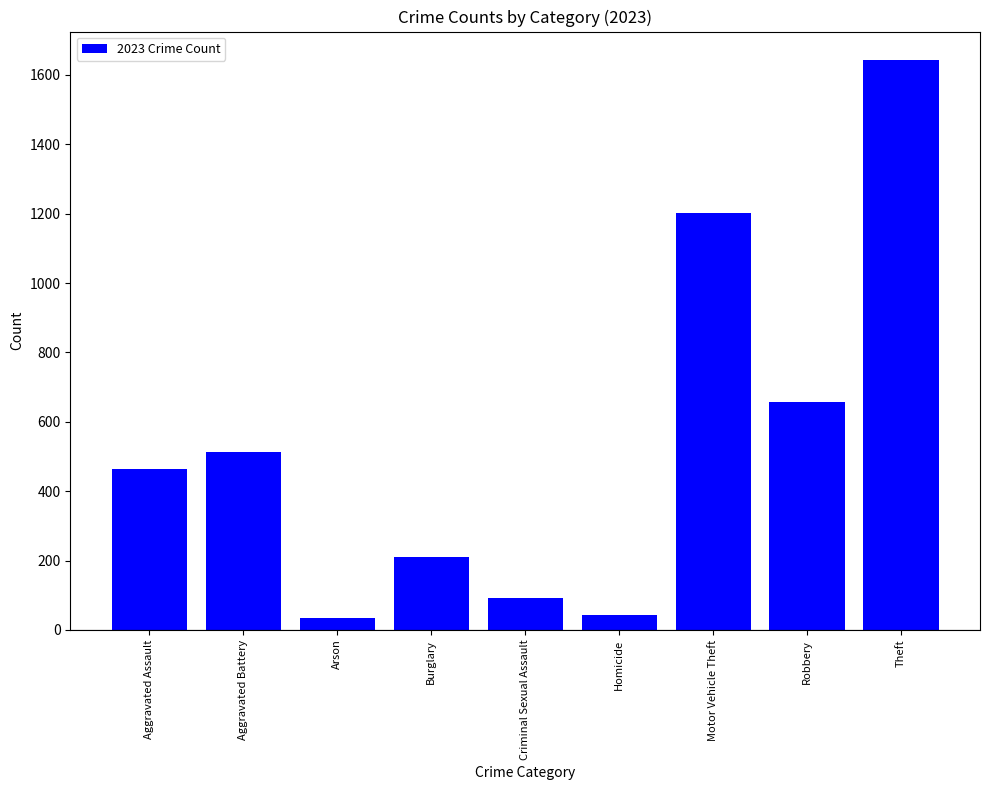

What is the difference between the maximum and minimum values?

1608